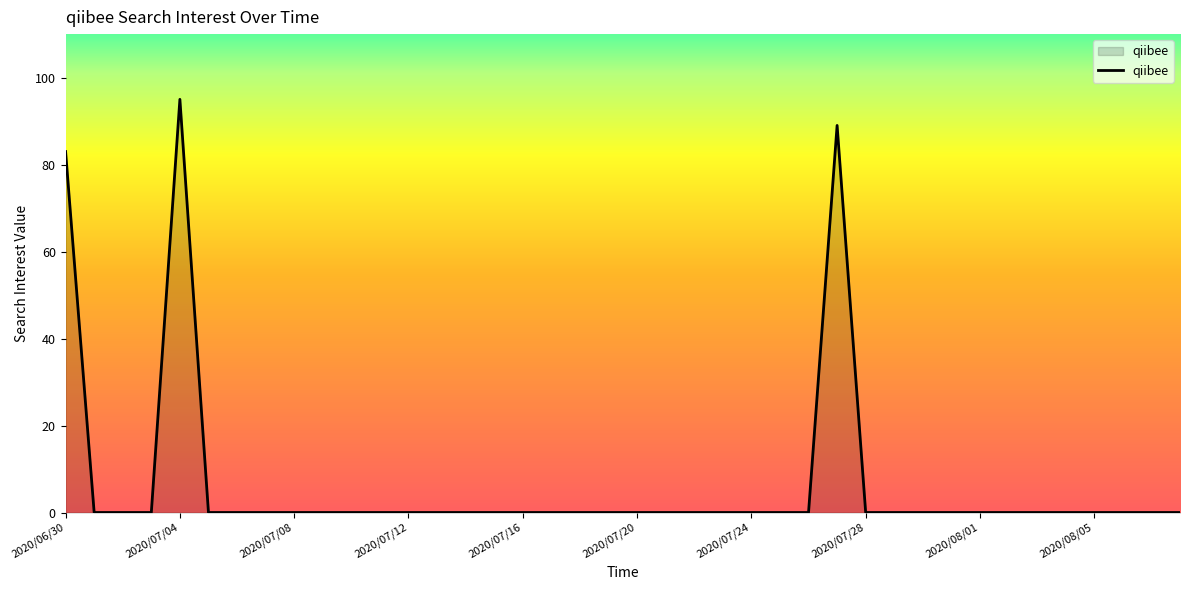

What is the difference between the maximum and minimum values?

95